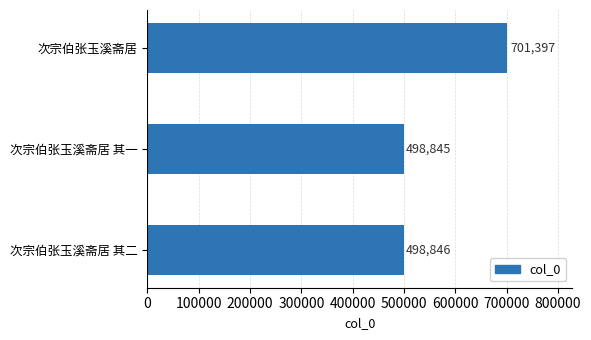

What is the smallest value displayed?

498845